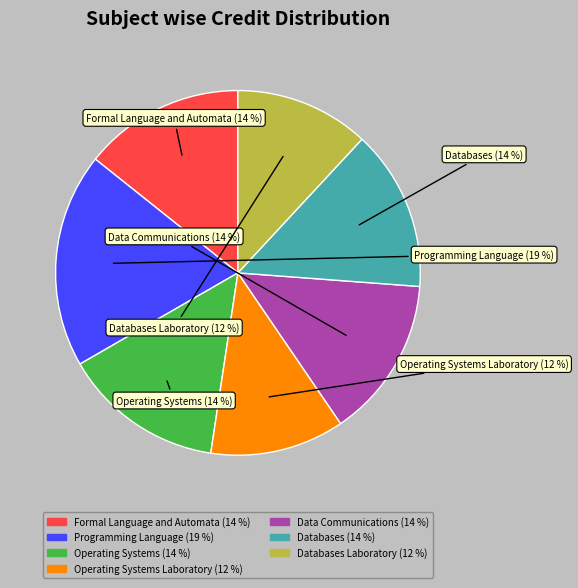

Which has a higher value, Operating Systems Laboratory or Databases?

Databases